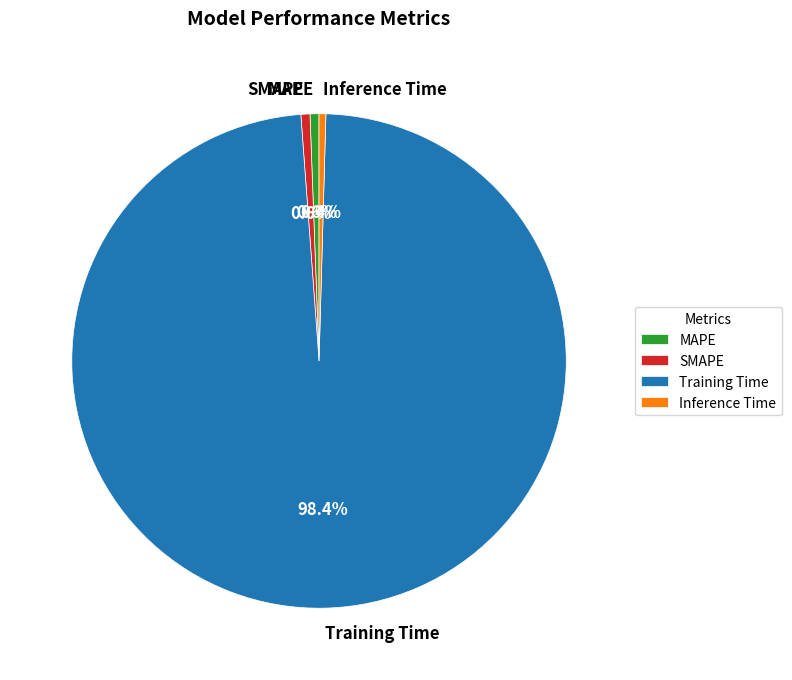

How many segments does this pie chart have?

4